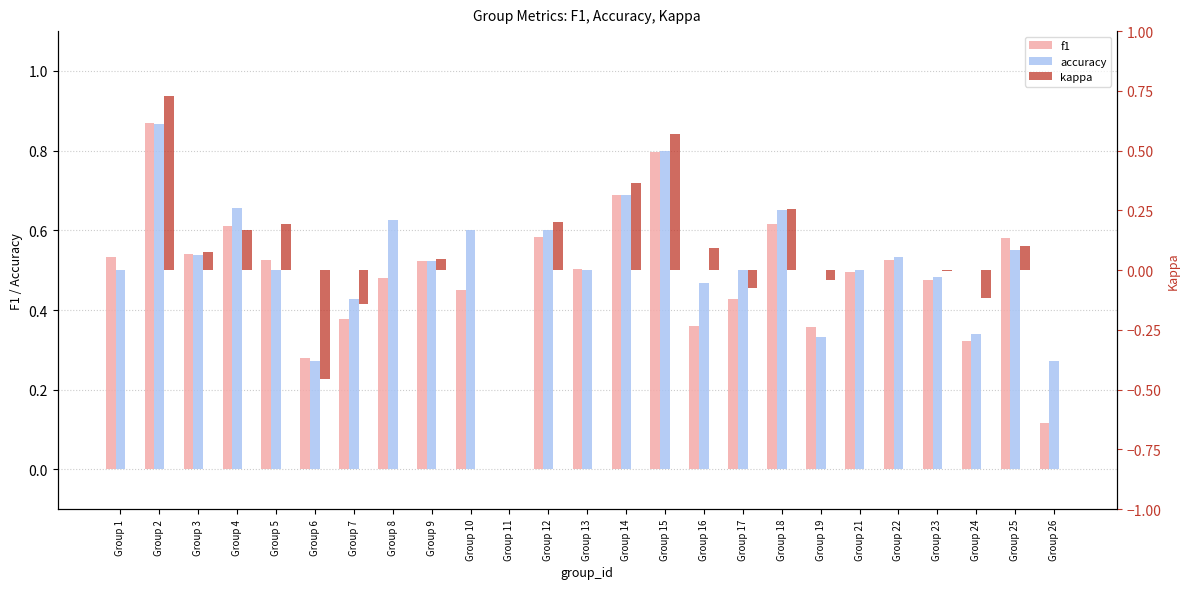

How many bars are there in each group?

3